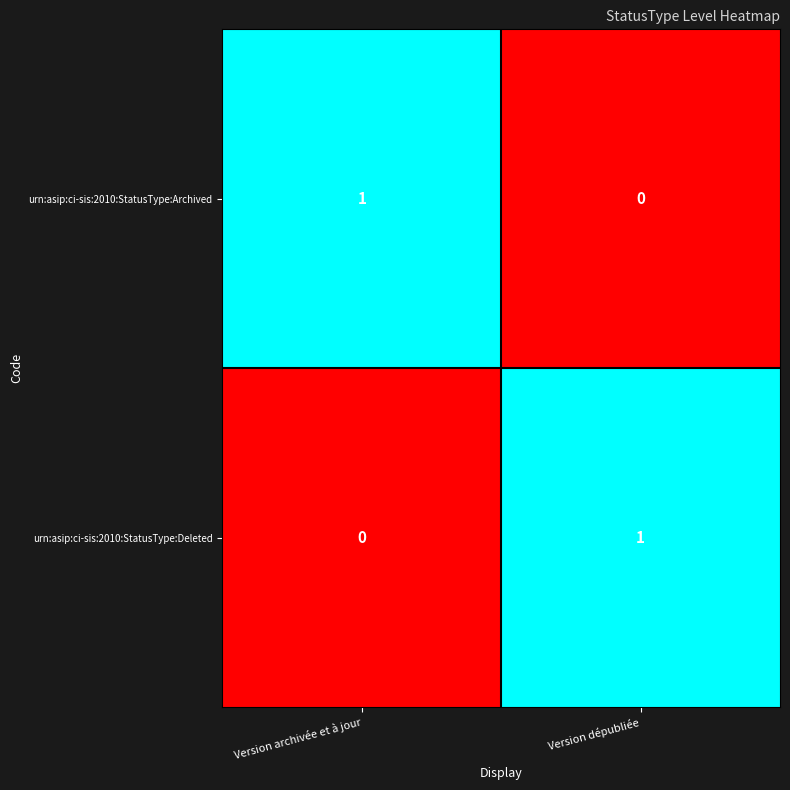

Is the value of urn:asip:ci-sis:2010:StatusType:Deleted at Version dépubliée greater than the value of urn:asip:ci-sis:2010:StatusType:Archived at Version dépubliée?

Yes